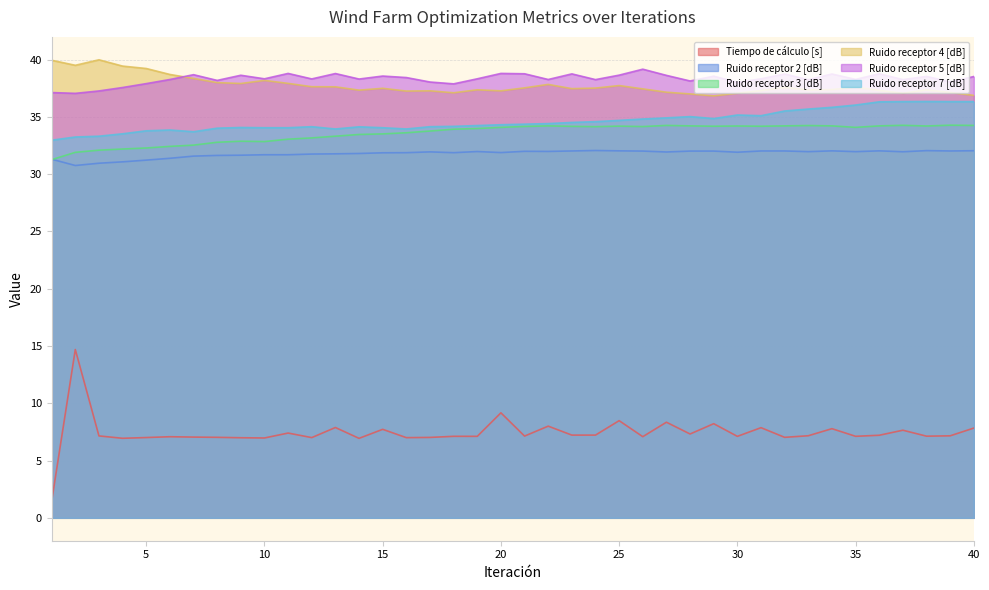

What is the approximate value of Ruido receptor 3 [dB] at 34?

34.2